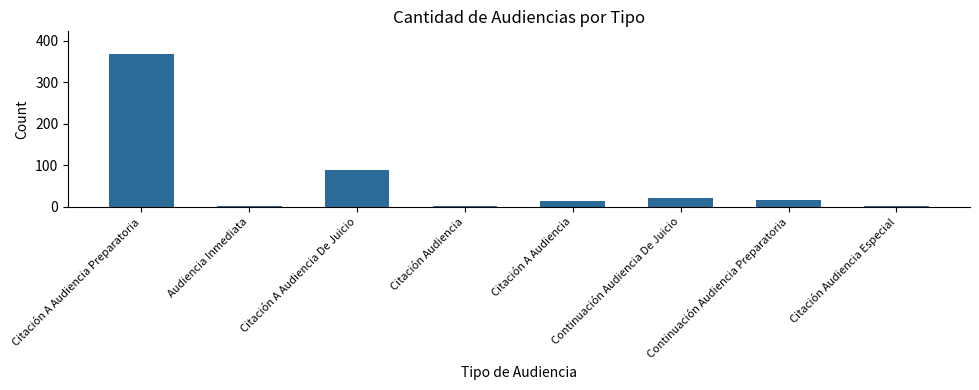

What is the difference between the values at Citación A Audiencia De Juicio and Continuación Audiencia De Juicio?

66